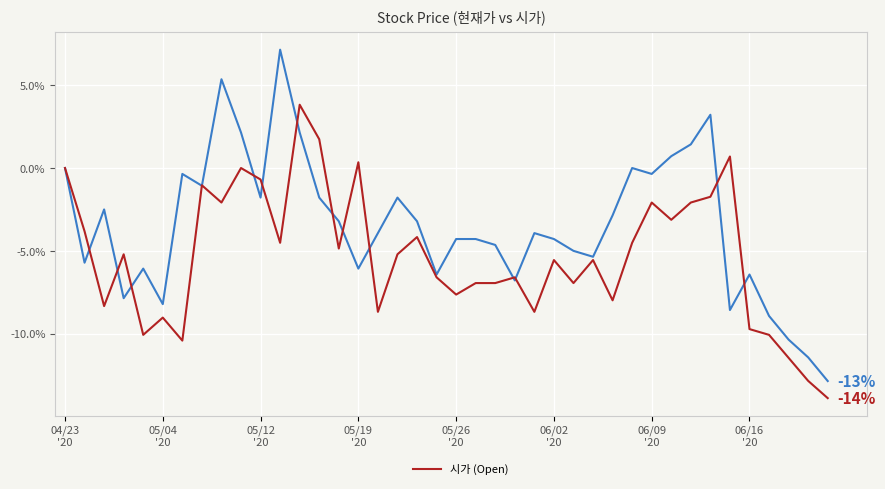

What is the maximum value shown in the chart?

7.1